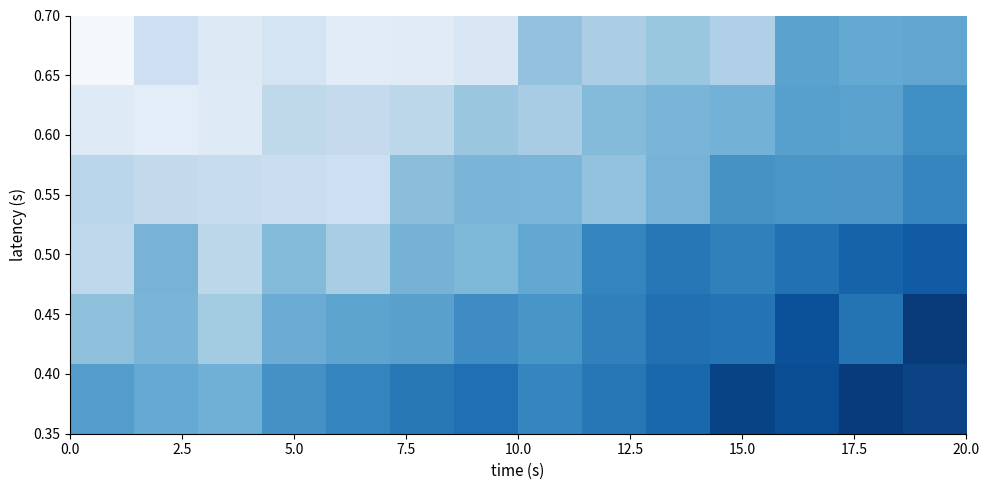

At how many categories does at least one series exceed 17?

9